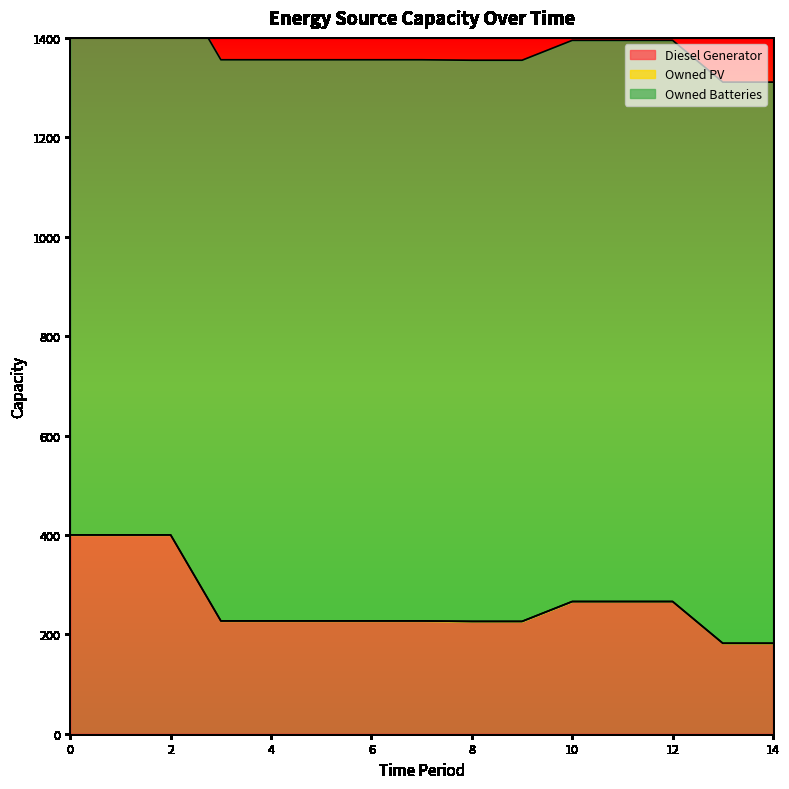

What is the total value across all series at 13?

1311